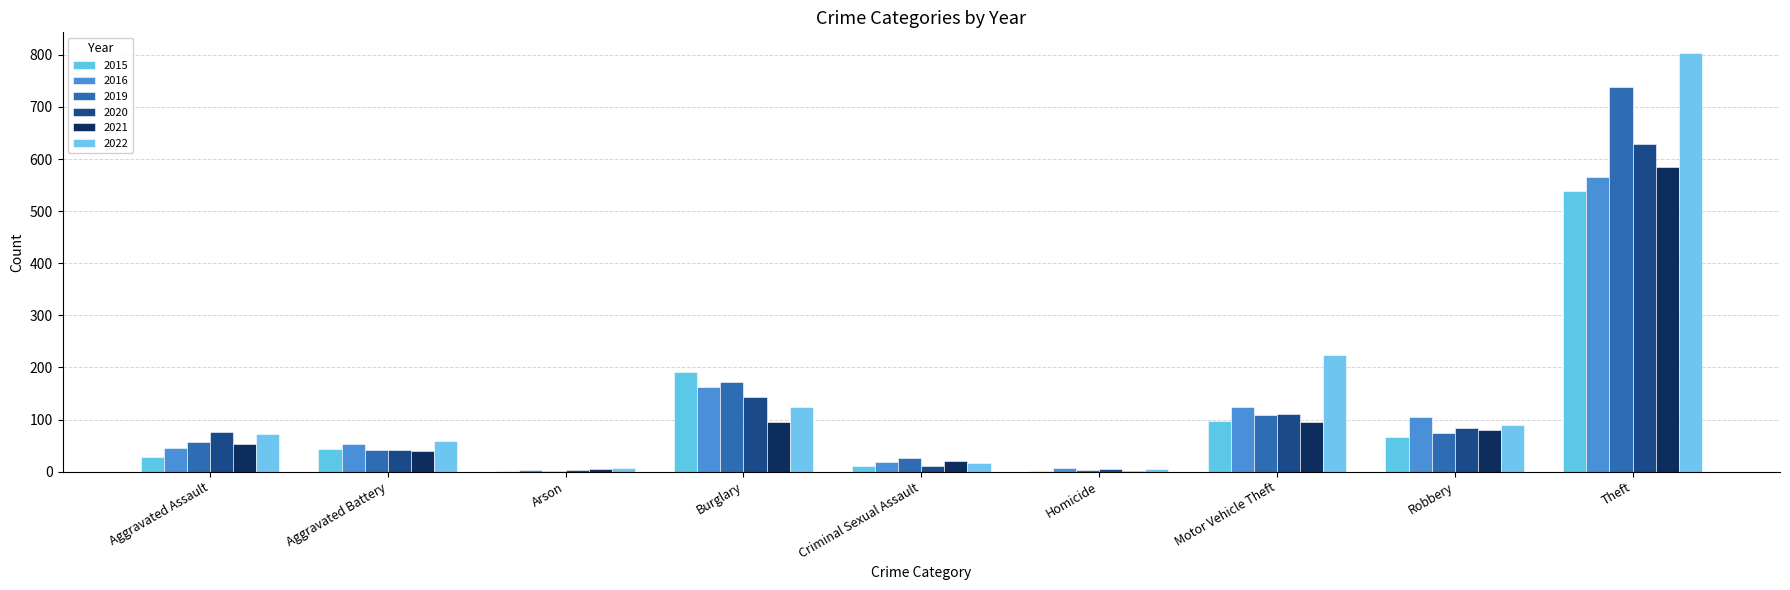

How many distinct data groups are displayed?

6